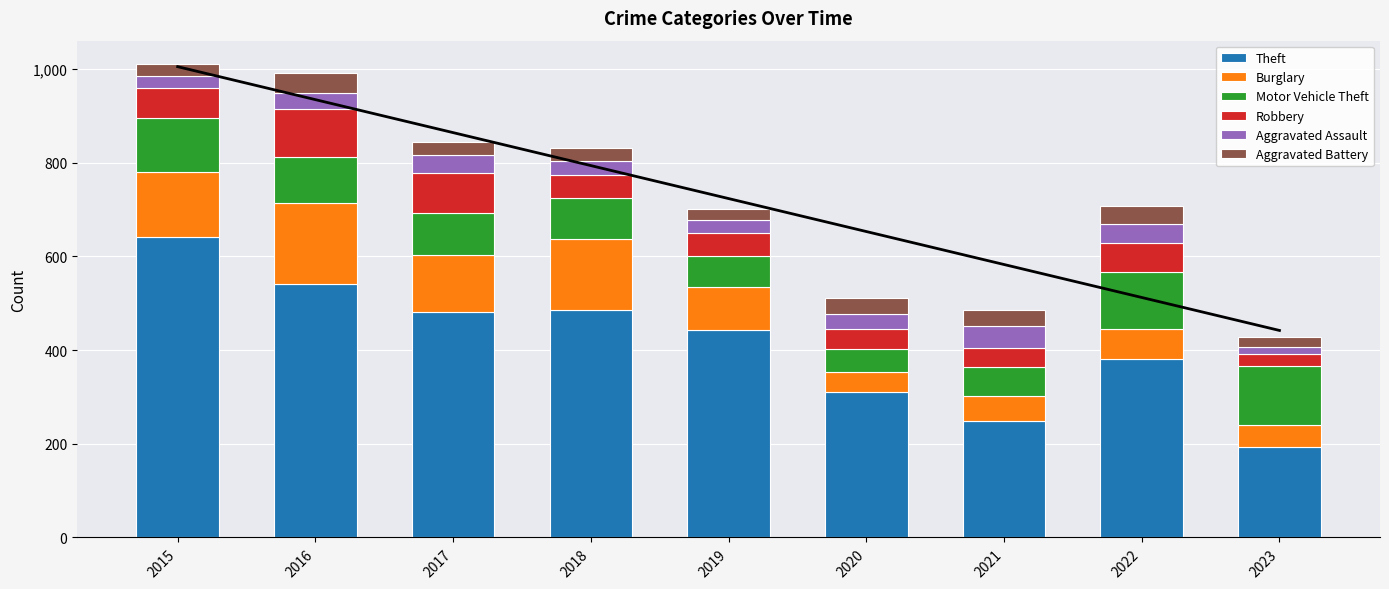

What is the difference between the second highest and second lowest values in the Motor Vehicle Theft series?

59